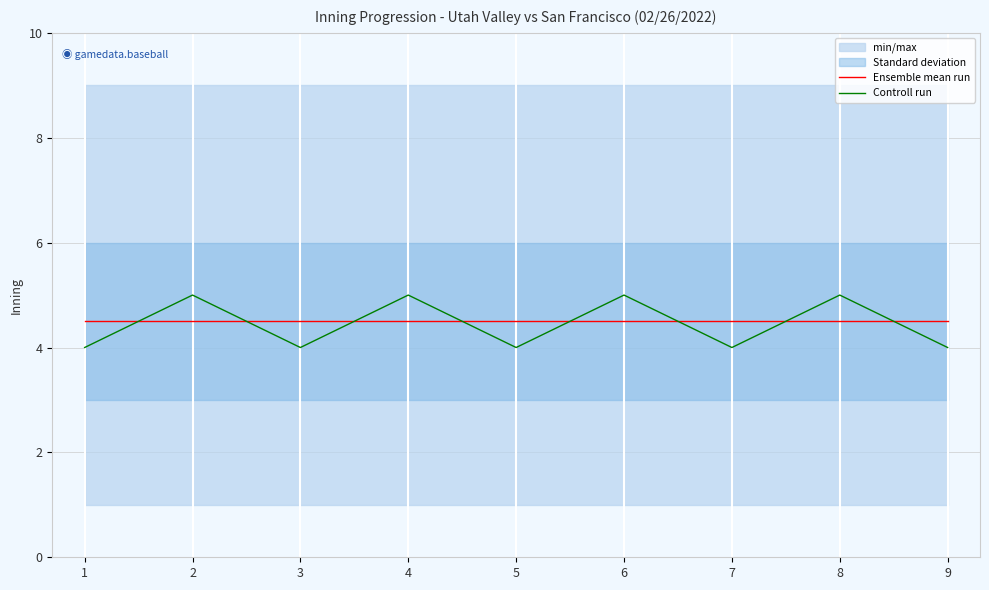

Which series has the largest total across all categories?

Ensemble mean run